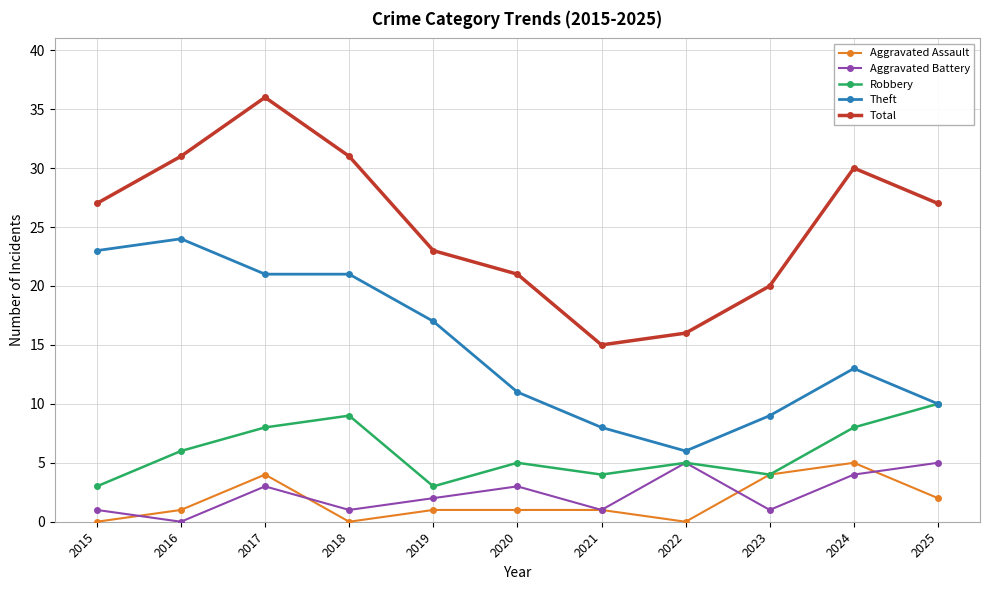

How many distinct data groups are displayed?

5